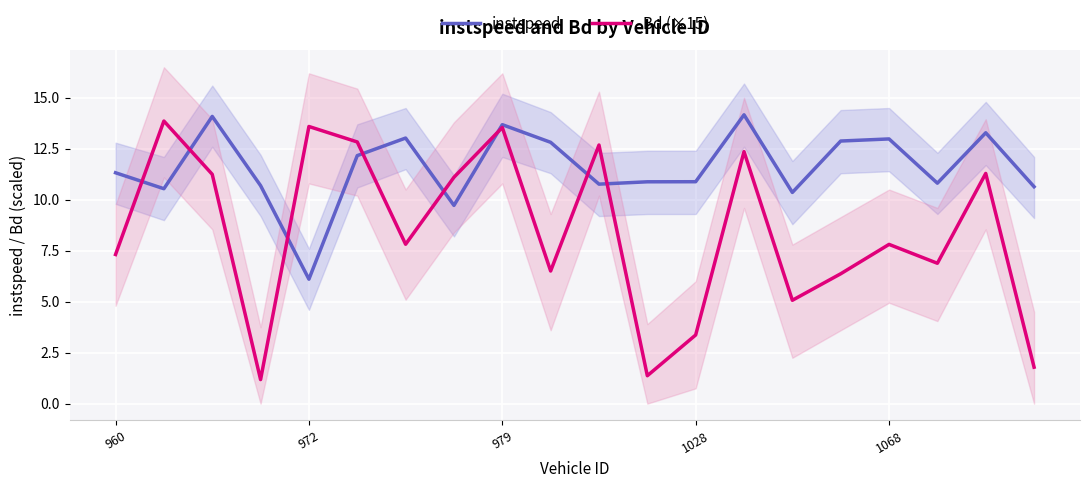

What is the label of the 20th point from the left?

19